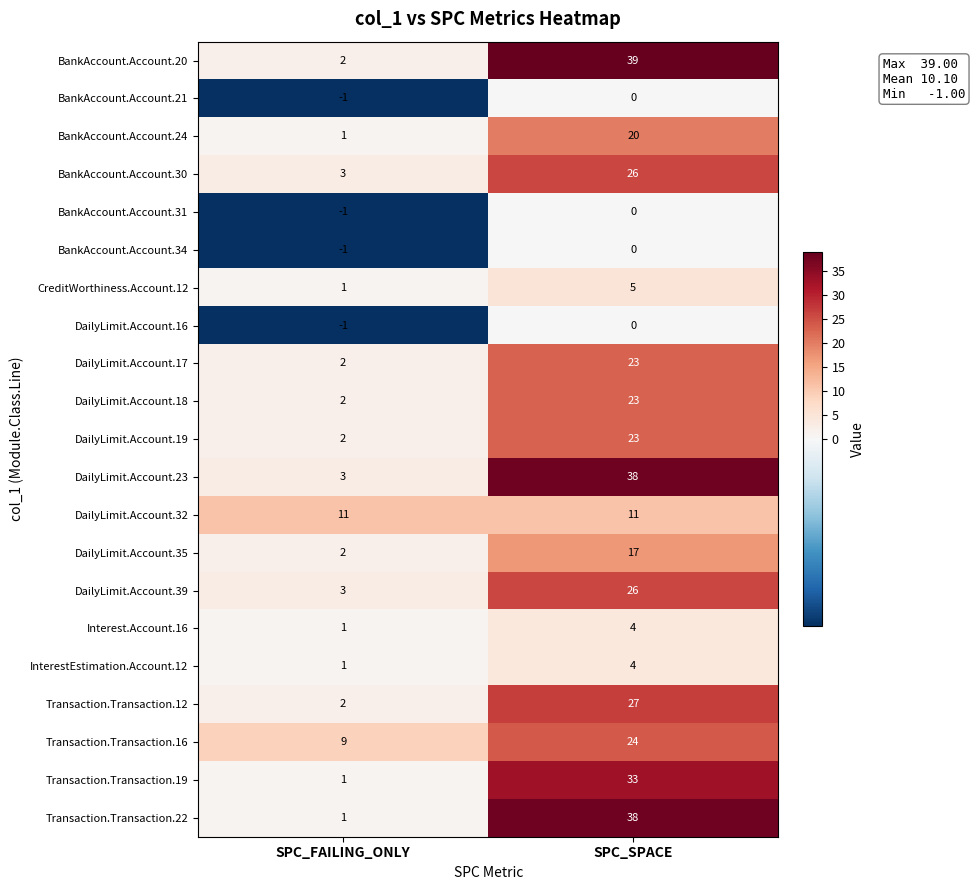

Rank the categories by Interest.Account.16 value from lowest to highest.

SPC_FAILING_ONLY, SPC_SPACE